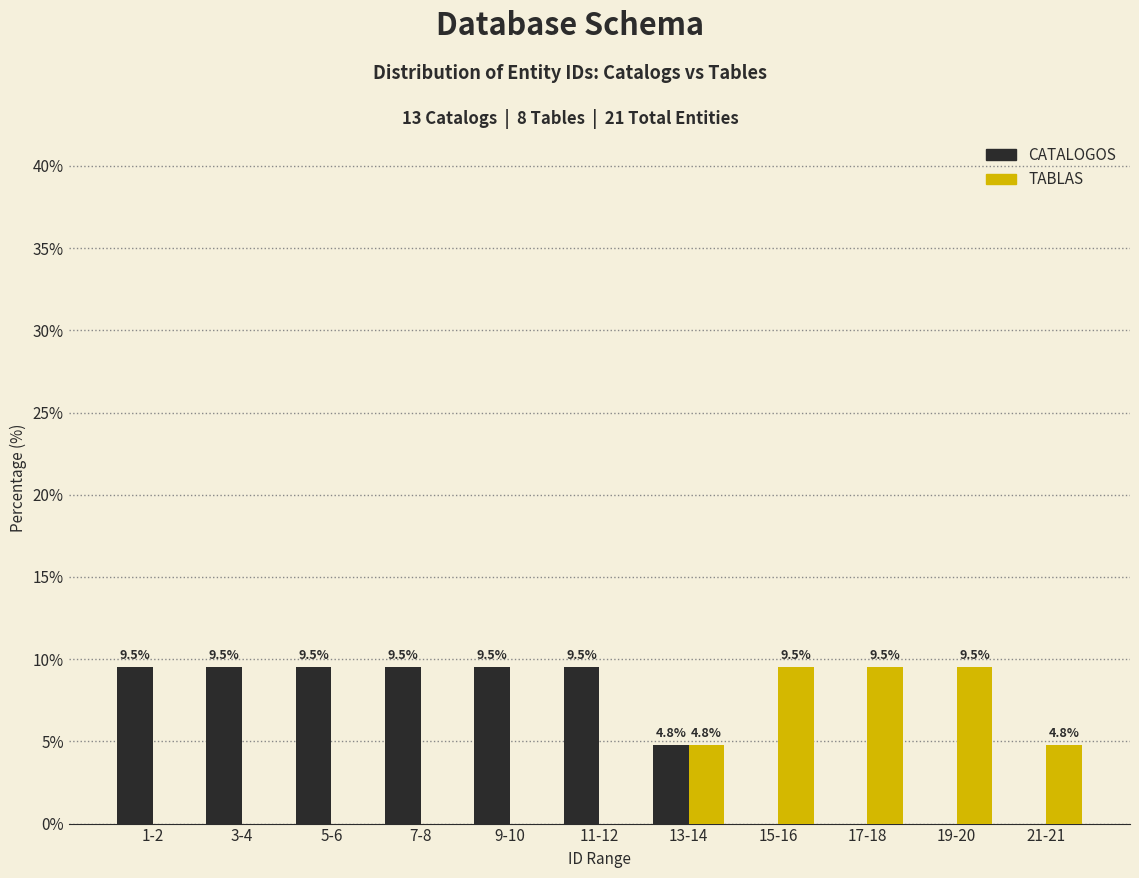

Reading left to right, what are all the values shown in this chart?

CATALOGOS: 1-2=9.5	3-4=9.5	5-6=9.5	7-8=9.5	9-10=9.5	11-12=9.5	13-14=4.8	15-16=0.0	17-18=0.0	19-20=0.0	21-21=0.0
TABLAS: 1-2=0.0	3-4=0.0	5-6=0.0	7-8=0.0	9-10=0.0	11-12=0.0	13-14=4.8	15-16=9.5	17-18=9.5	19-20=9.5	21-21=4.8